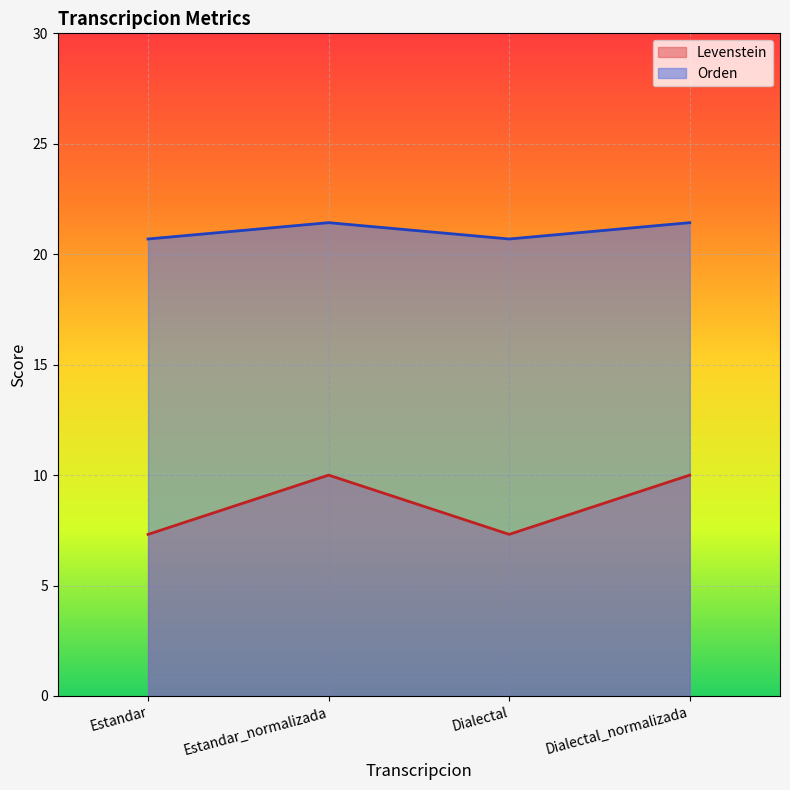

How many values in the Levenstein series are below 9?

2